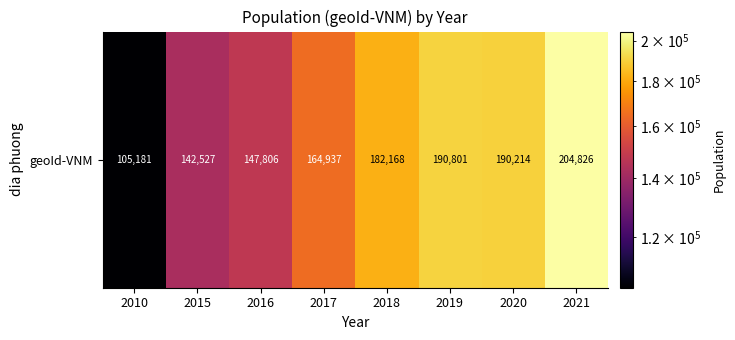

List the labels in order of value, smallest first.

2010, 2015, 2016, 2017, 2018, 2020, 2019, 2021